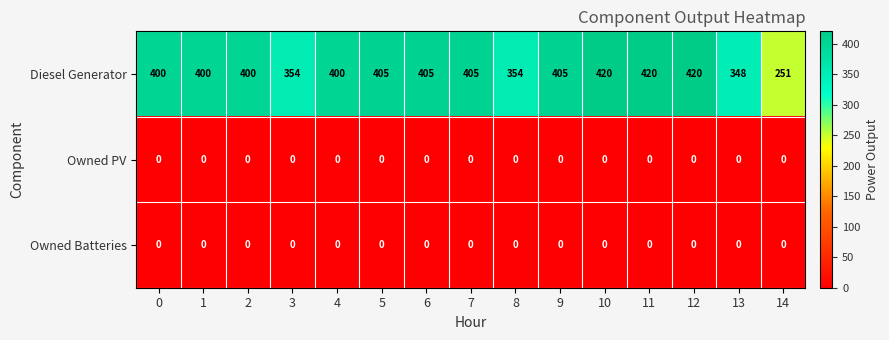

Between 4 and 11, which series saw the biggest shift?

Diesel Generator